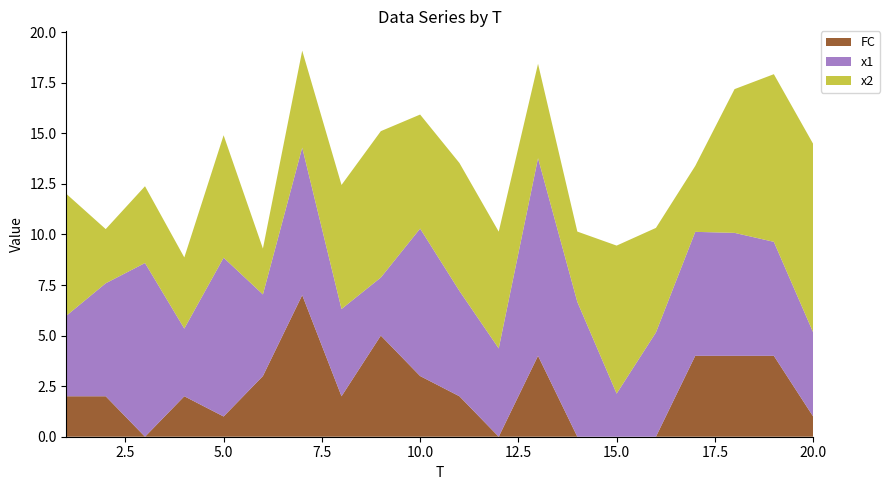

Reading right to left, extract all data points from this chart.

x1: 4.2	5.6	6.1	6.1	5.2	2.1	6.7	9.8	4.4	5.2	7.3	2.9	4.3	7.3	4.0	7.9	3.3	8.6	5.6	4.0
x2: 9.3	8.3	7.1	3.3	5.2	7.3	3.5	4.7	5.8	6.3	5.6	7.2	6.1	4.8	2.3	6.1	3.5	3.8	2.7	6.0
FC: 1.0	4.0	4.0	4.0	0.0	0.0	0.0	4.0	0.0	2.0	3.0	5.0	2.0	7.0	3.0	1.0	2.0	0.0	2.0	2.0